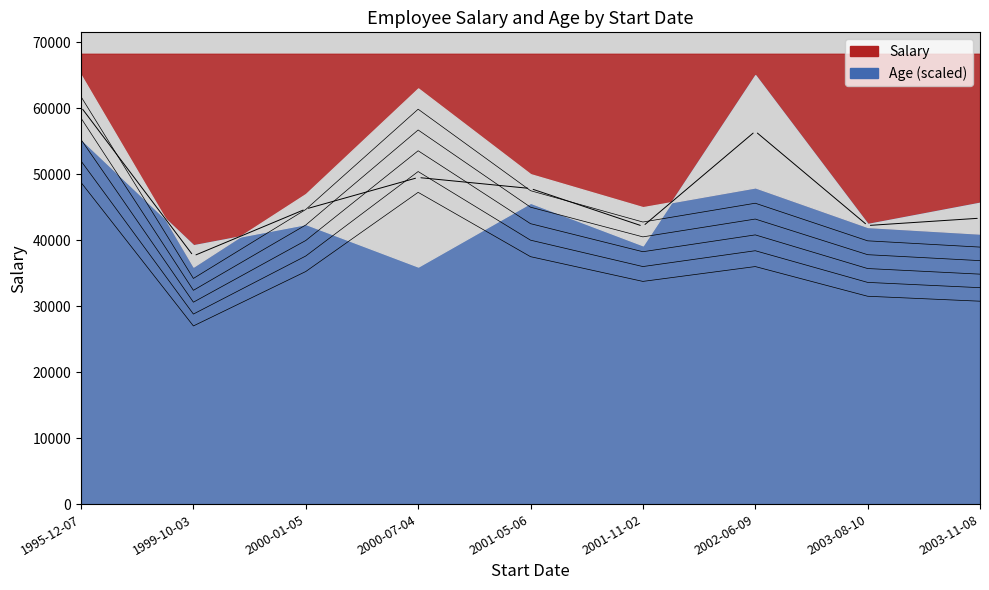

Reading left to right, list all the values displayed in this chart.

61750	34200	44650	59850	47500	42750	45600	39900	38950